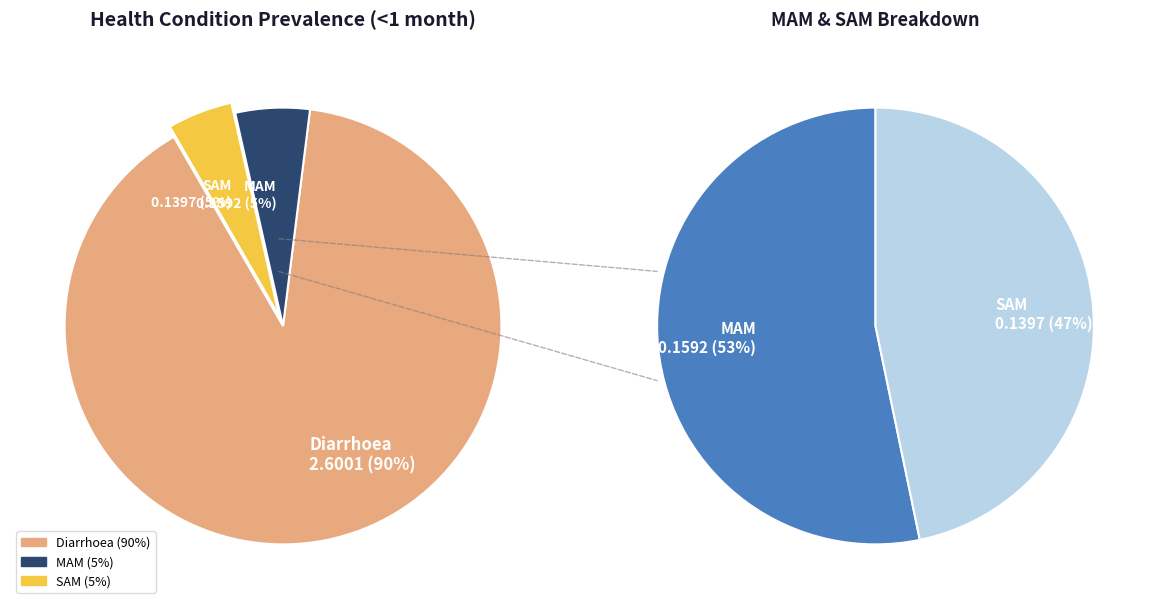

What percentage is the MAM slice, to the nearest percent?

5%